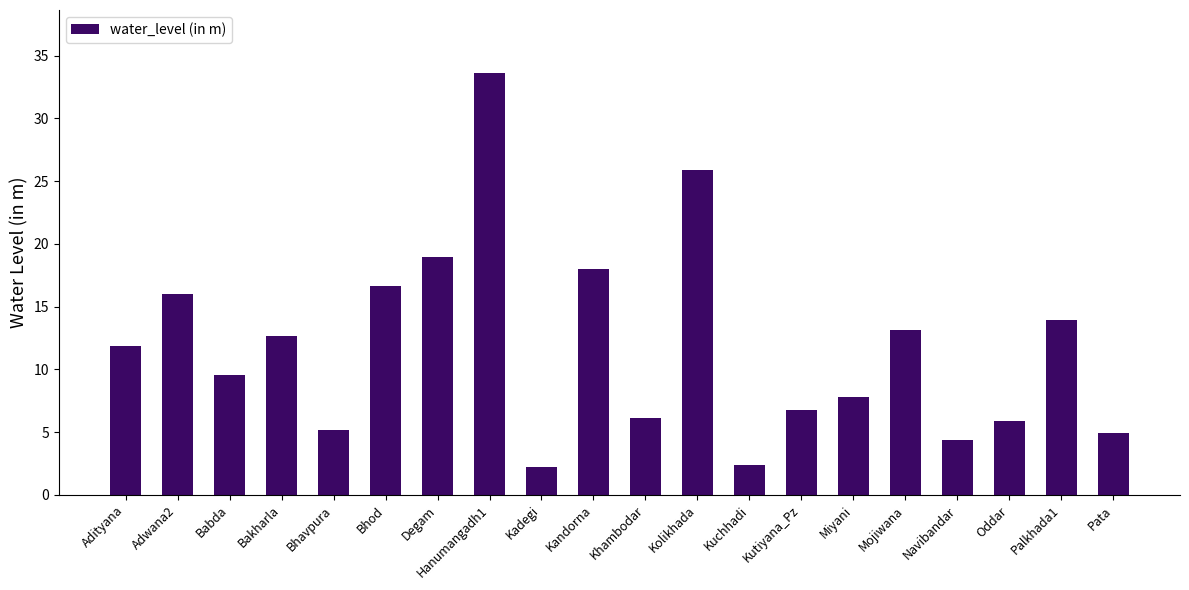

Approximately how many times larger is the value at Khambodar compared to Kutiyana_Pz?

0.9